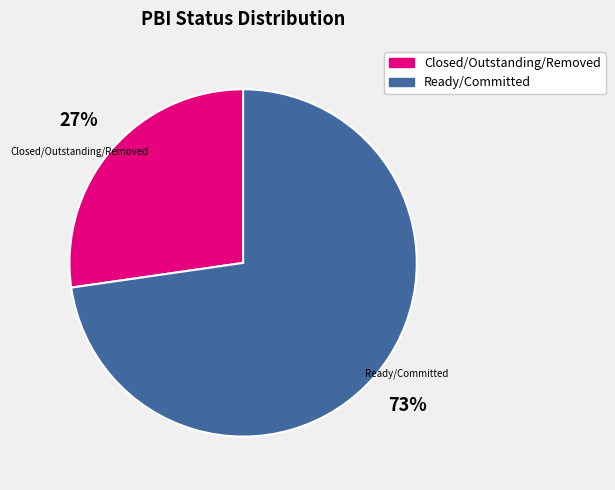

To the nearest percent, what is the average slice percentage?

50%